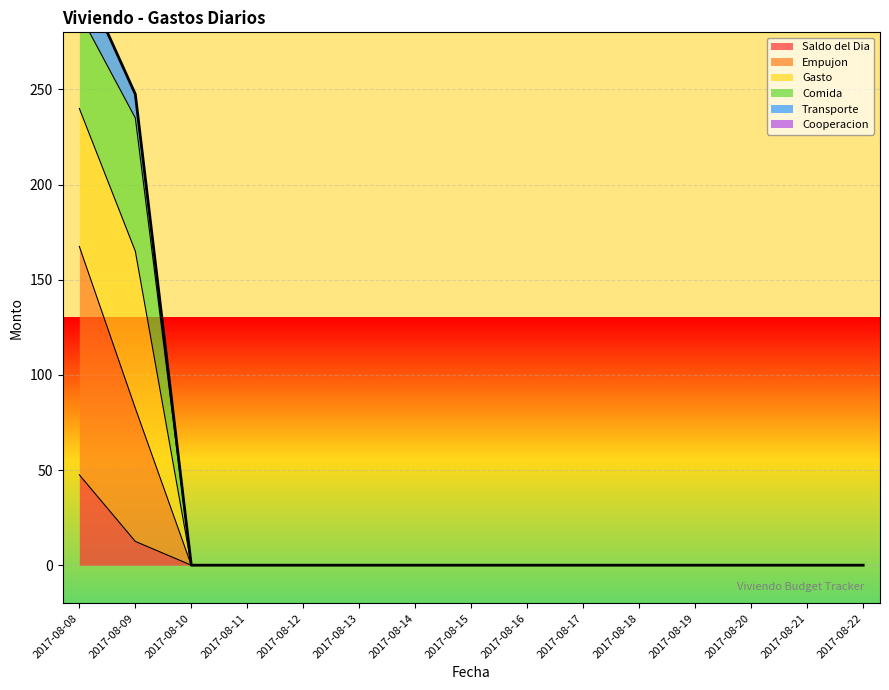

Does the chart display data point markers on the line(s)?

No